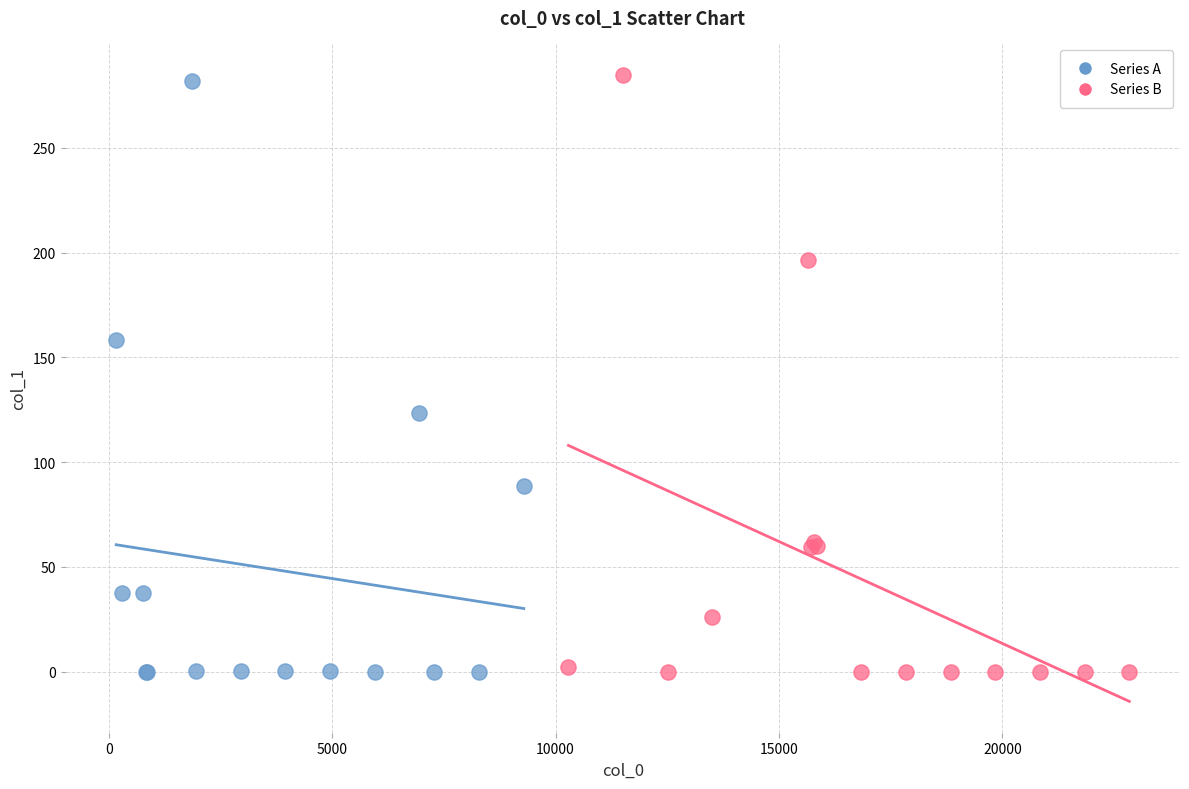

What are all the series names shown in the legend?

Series A, Series B